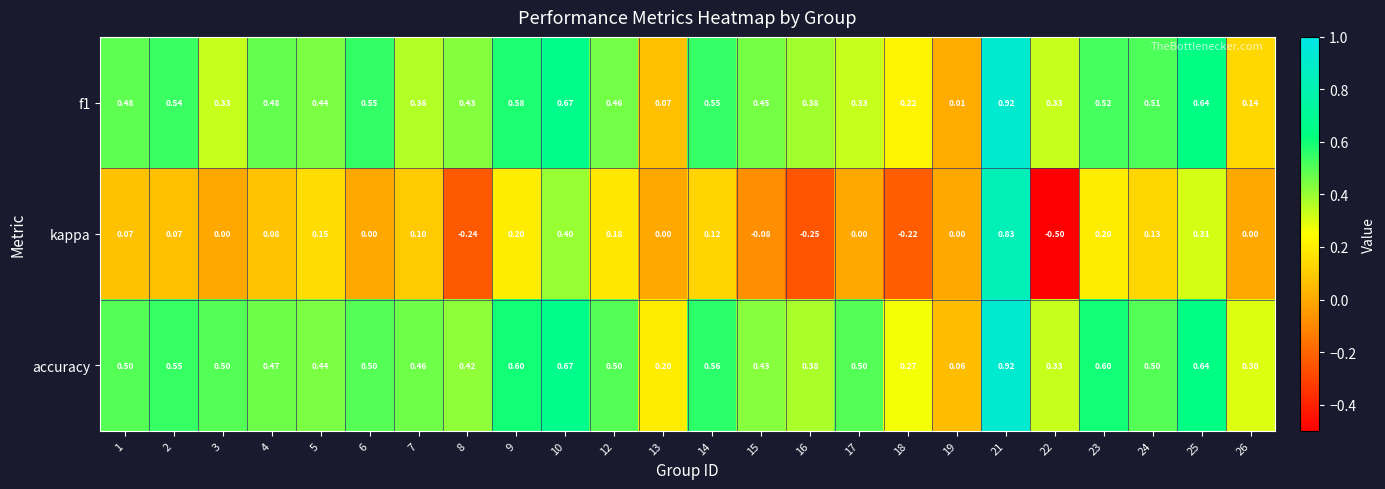

Is the value of accuracy at 6 greater than the value of kappa at 12?

Yes